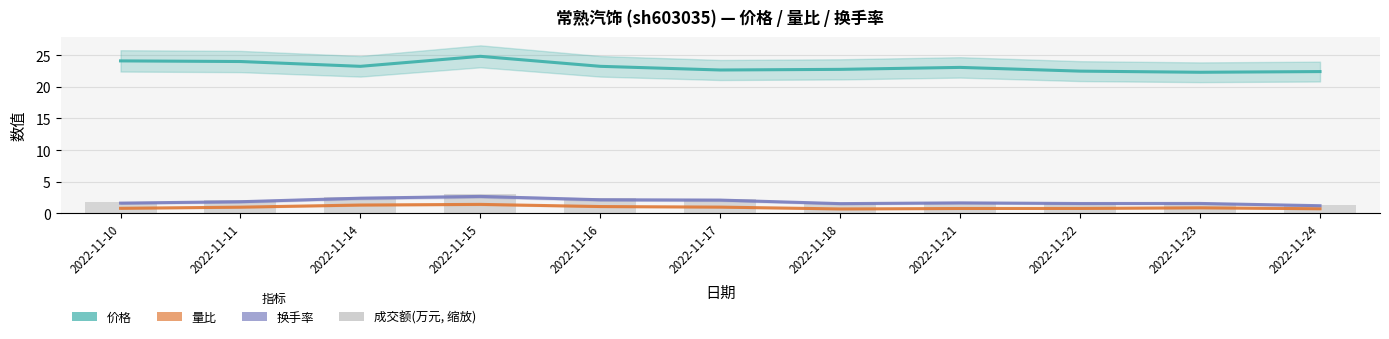

Does the chart contain any negative values?

No